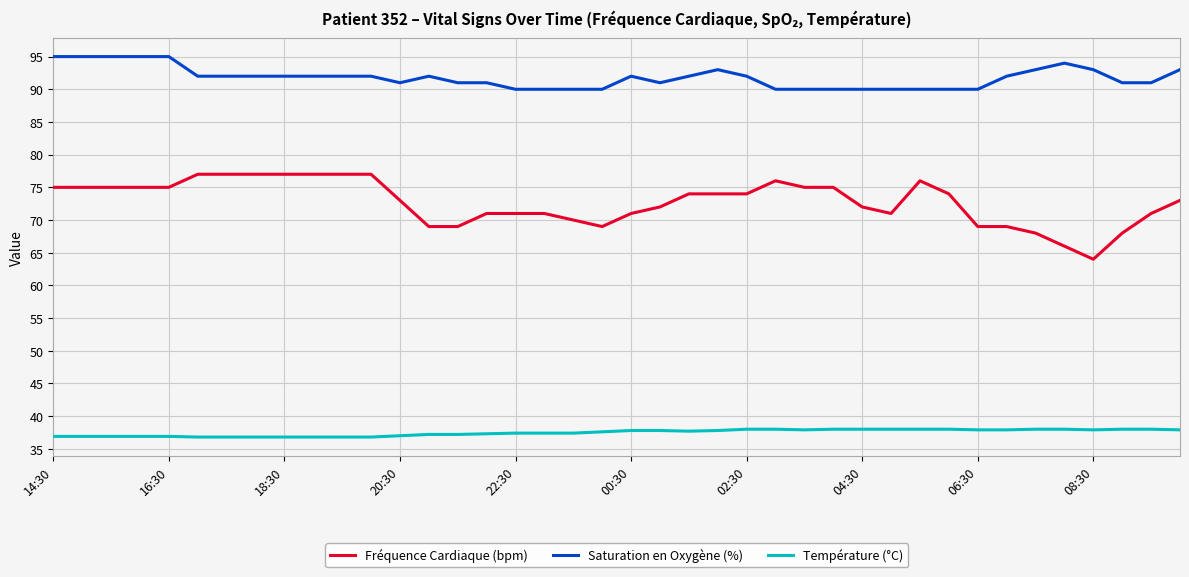

What is the minimum value shown in the chart?

36.8